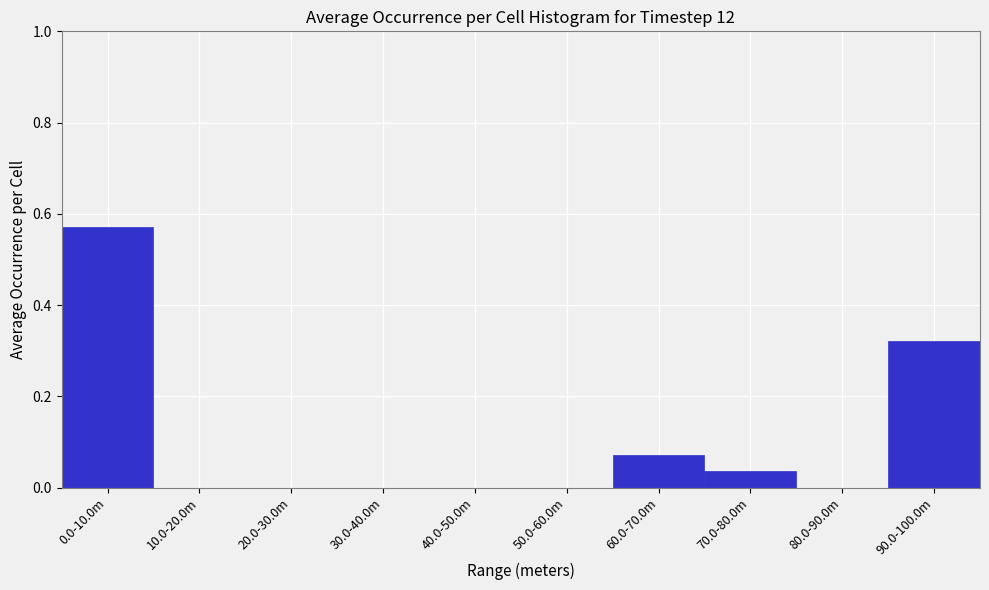

The value at 40.0-50.0m is 0.0. True or false?

True